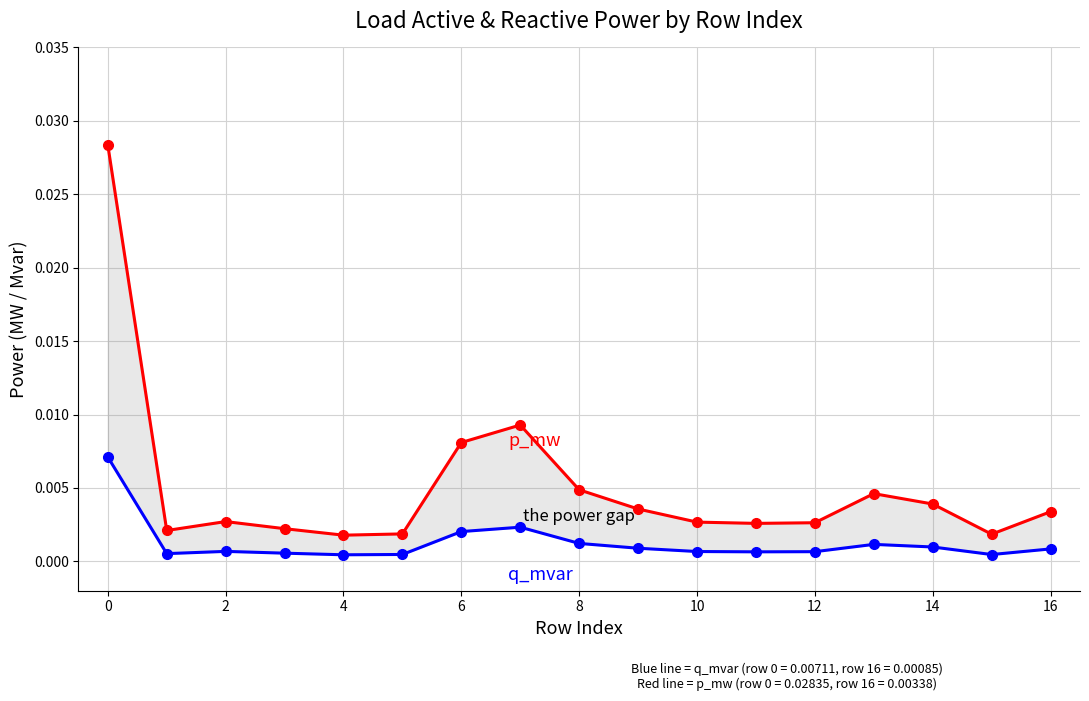

Does the chart have visible grid lines?

Yes